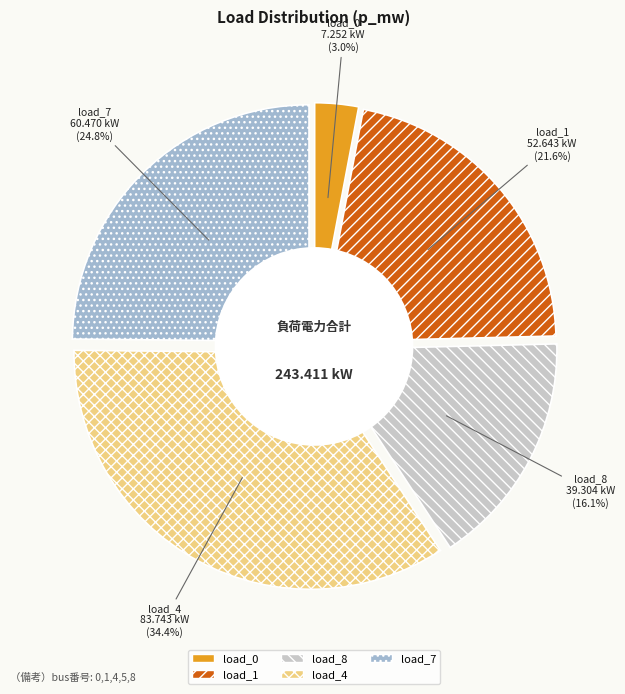

Is the sum of LV_6621-376_0_3_load_1 and LV_6621-376_0_3_load_4 greater than half?

Yes